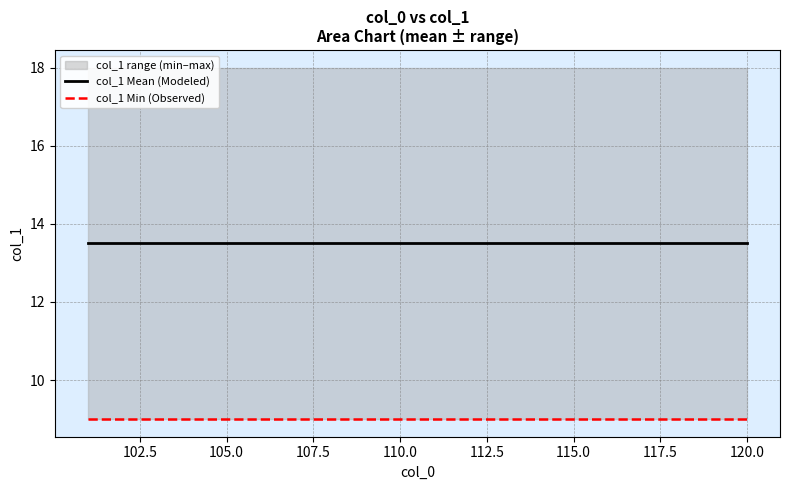

True or false: col_1 Mean (Modeled) and col_1 Min (Observed) cross at least once.

False